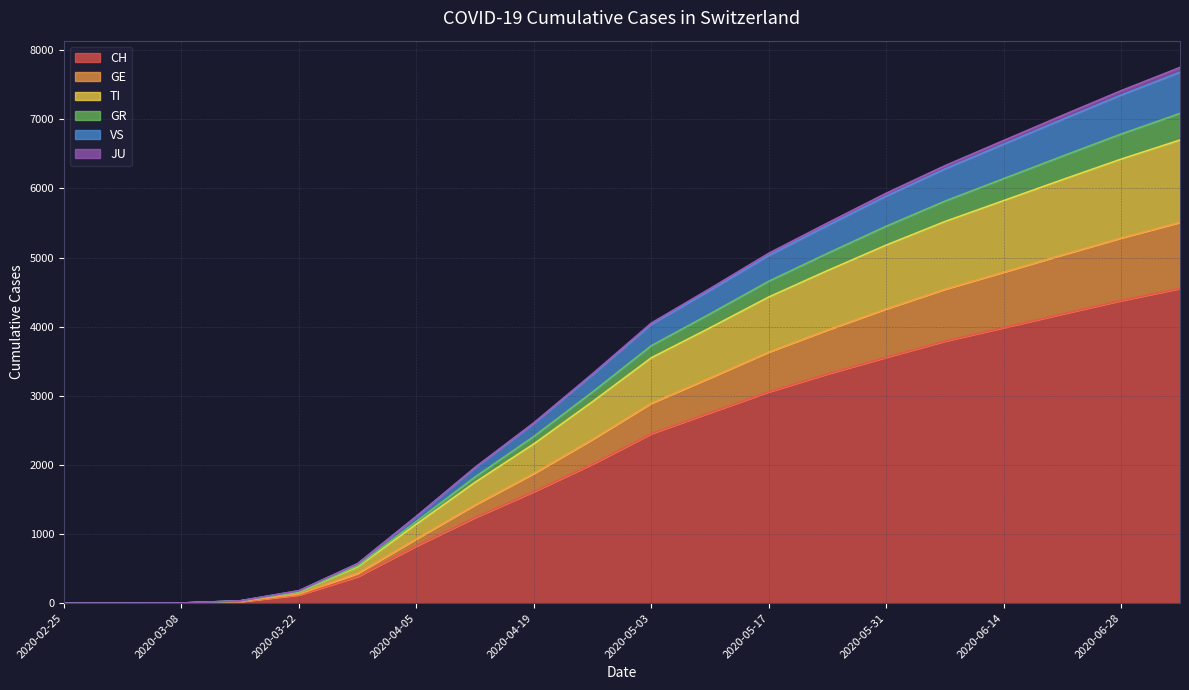

What is the approximate value of TI at 2020-04-19, to the nearest 10?

2300